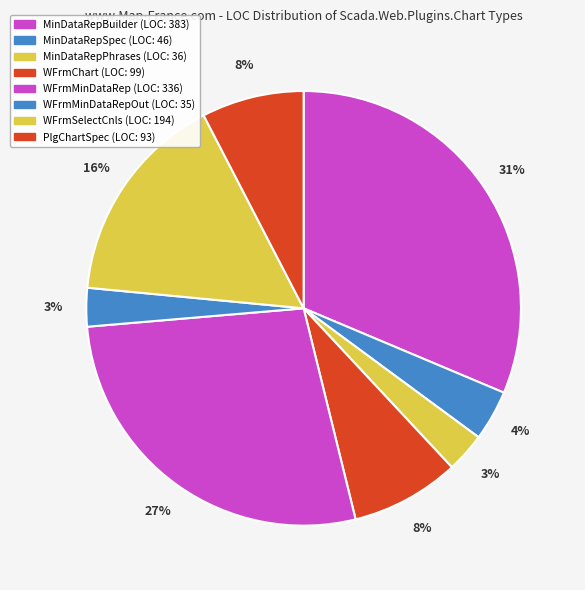

Does any single category account for the majority?

No